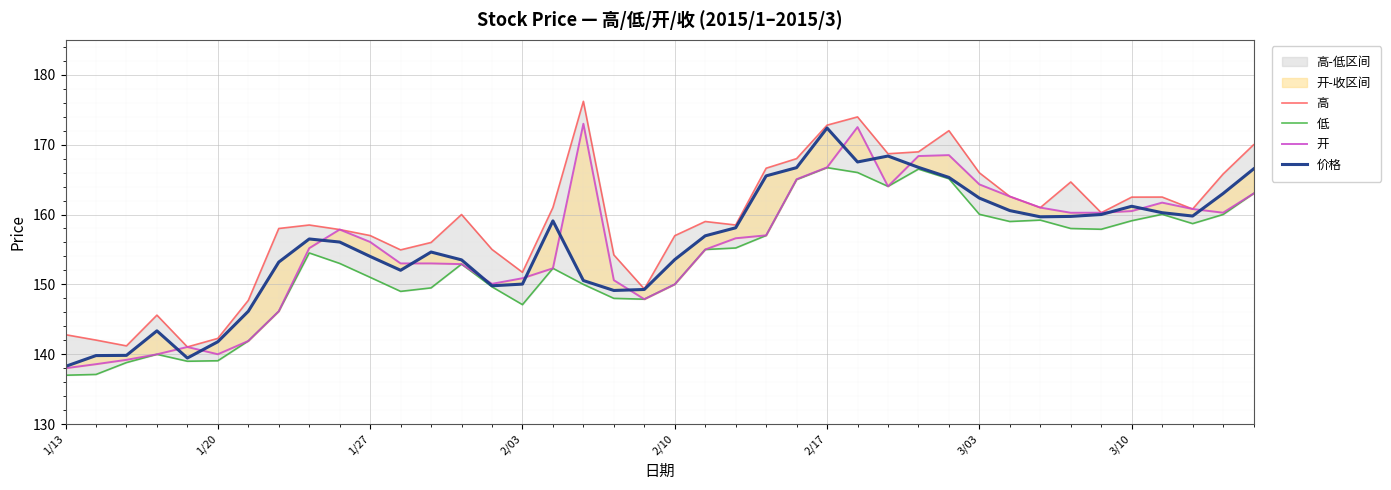

The value of 低 at 31 is 159.0. True or false?

True